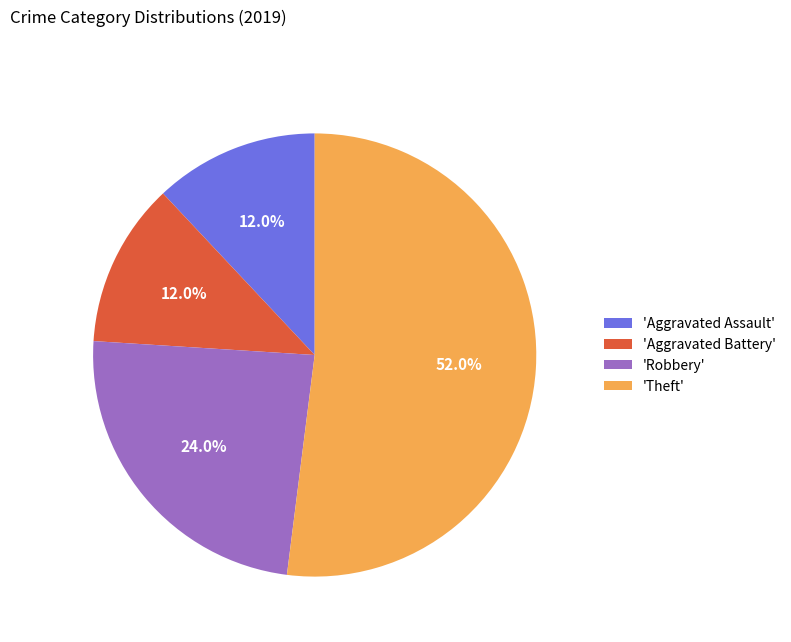

Is there a majority slice in this chart?

Yes